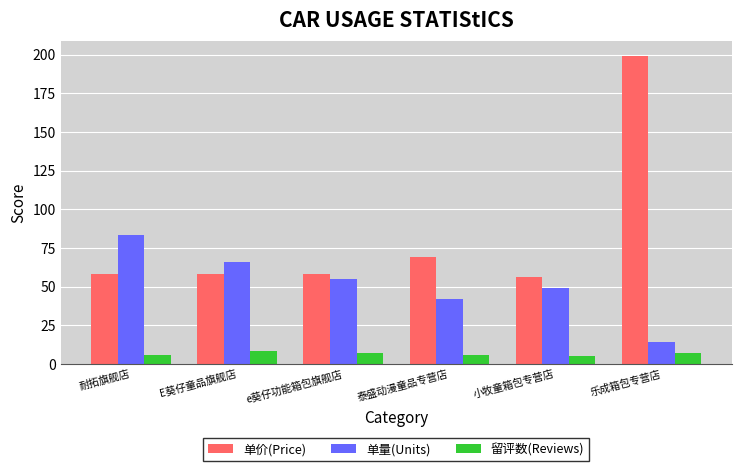

At which label does 单量(Units) reach its peak?

耐拓旗舰店